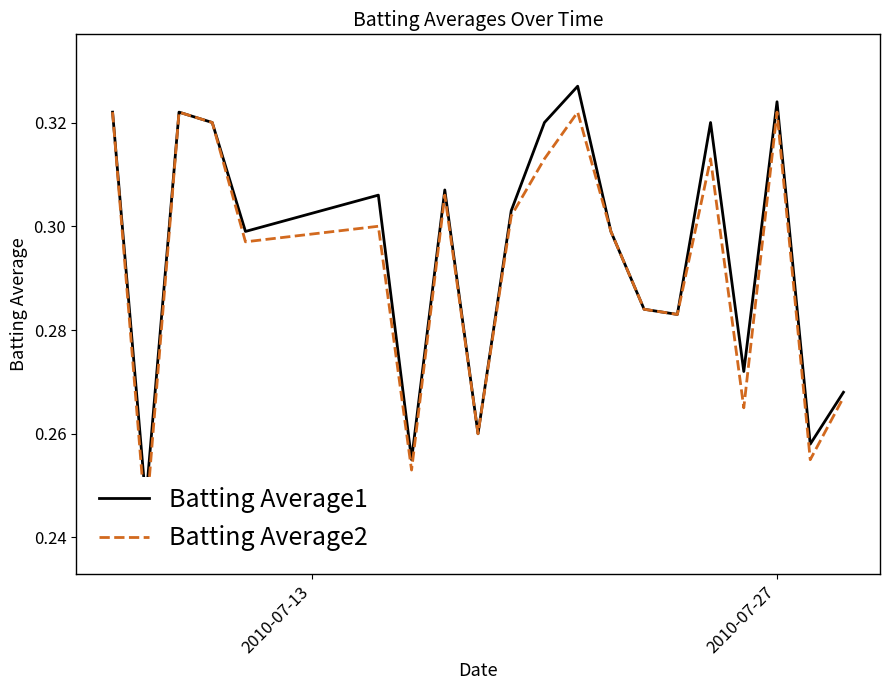

True or false: Batting Average1 and Batting Average2 intersect in this chart.

False